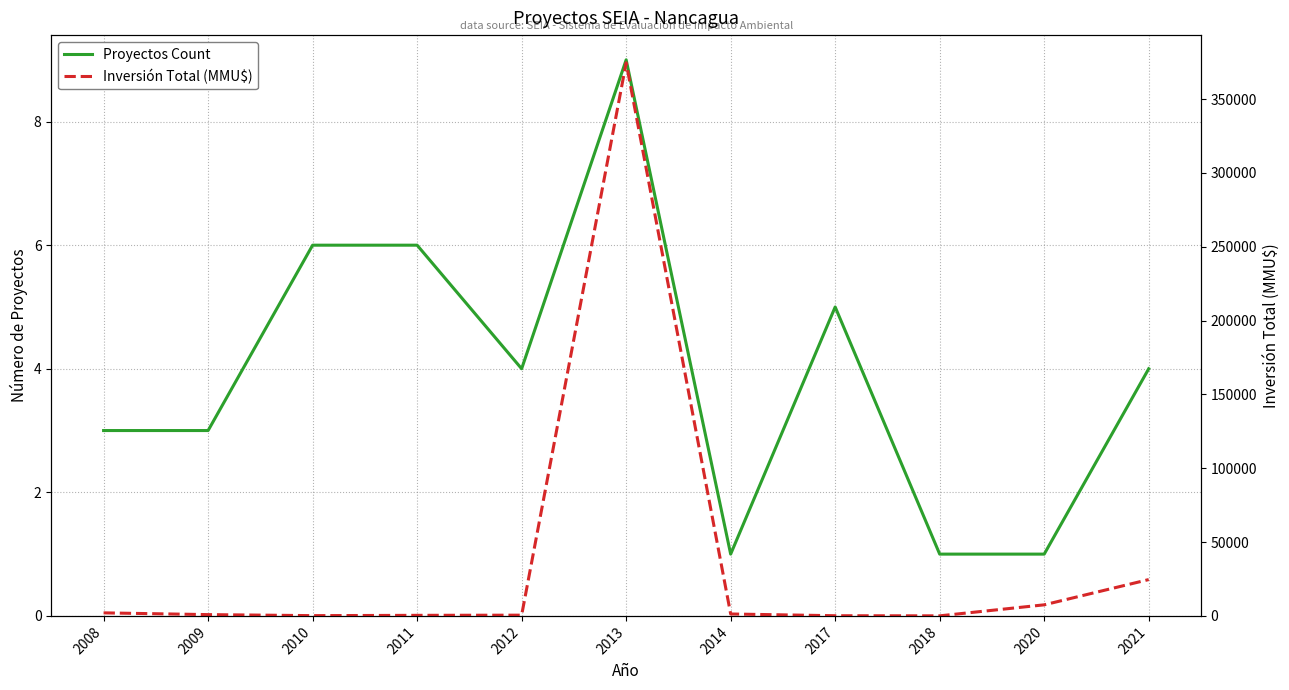

At which category is the sum across all series the highest?

2013